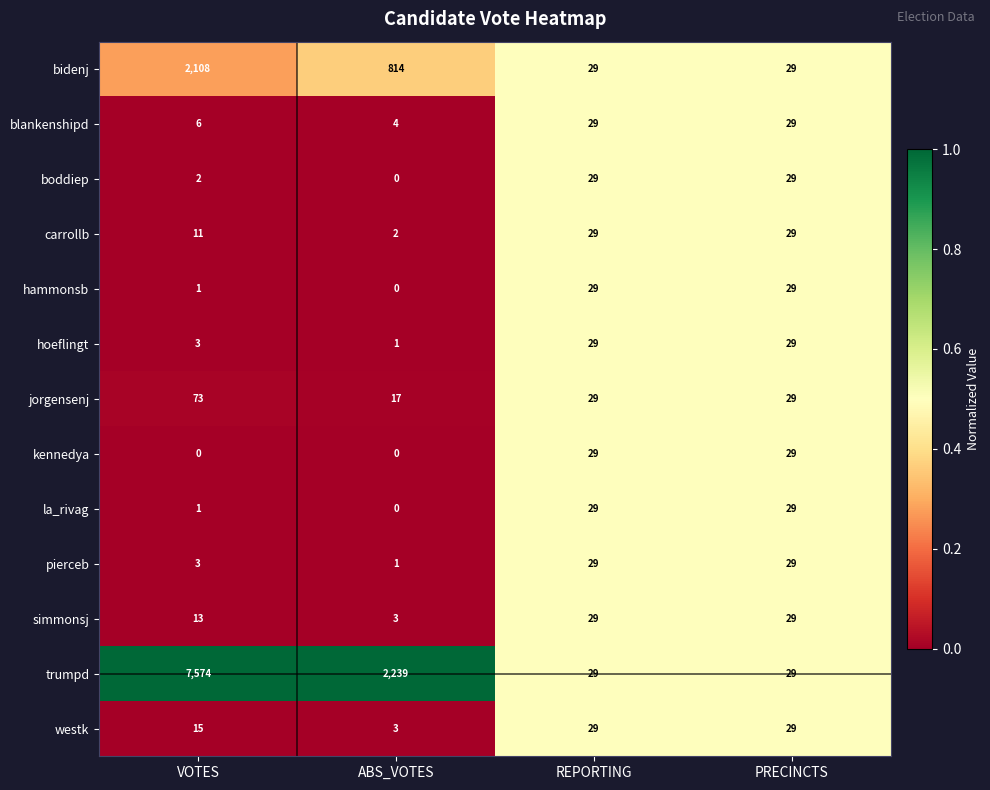

Count the westk values in the range 15 to 29.

3